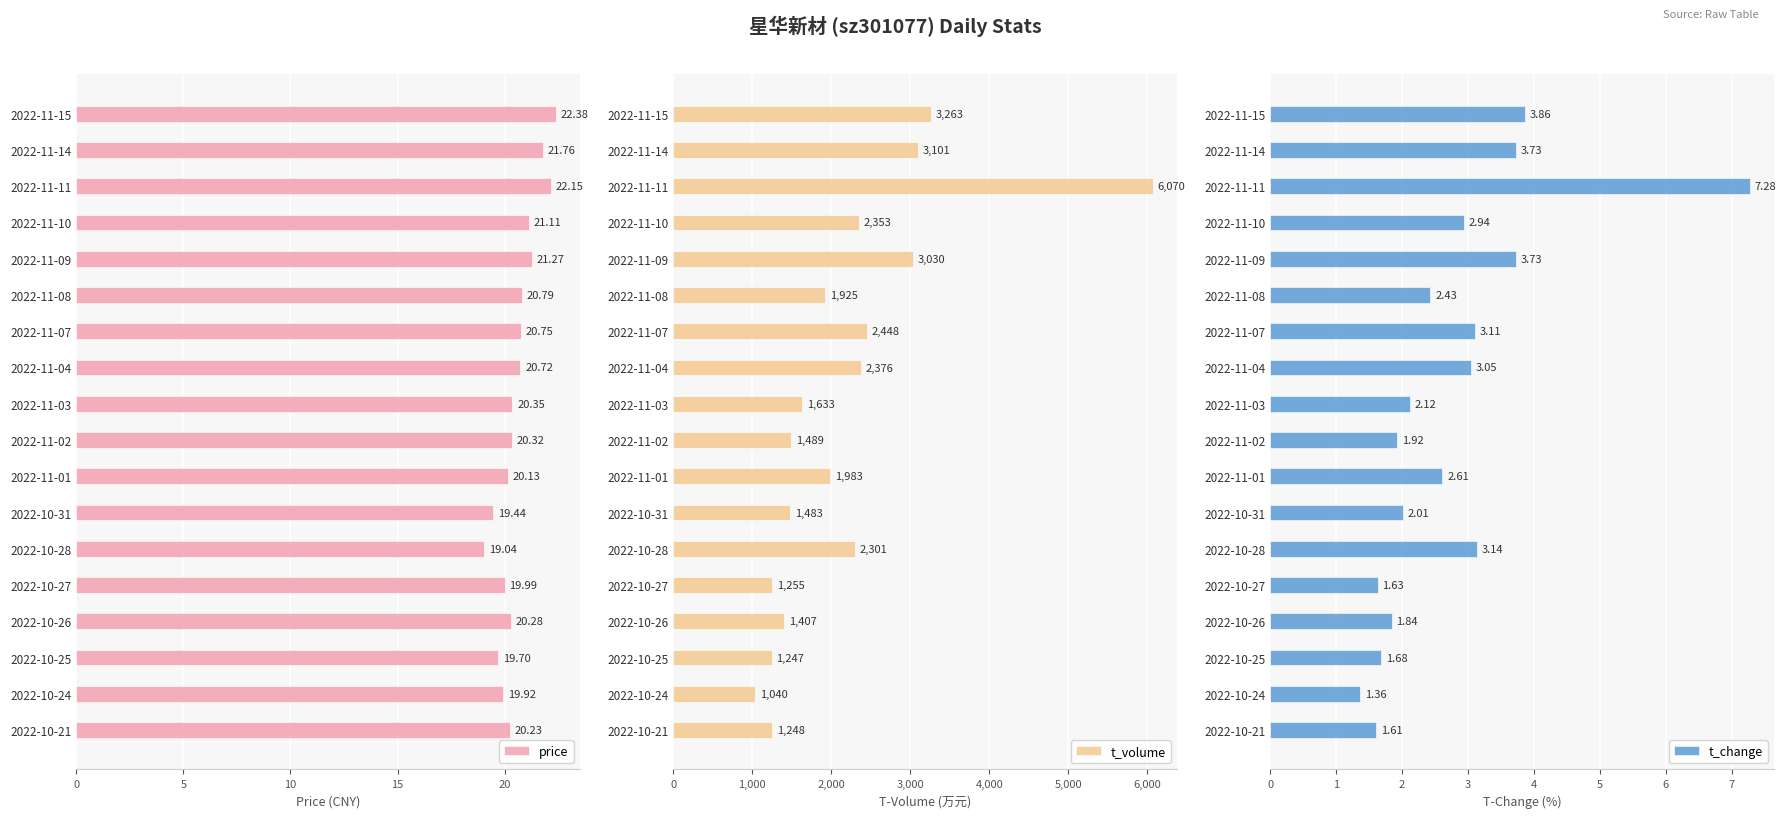

Count the number of categories in the chart.

18